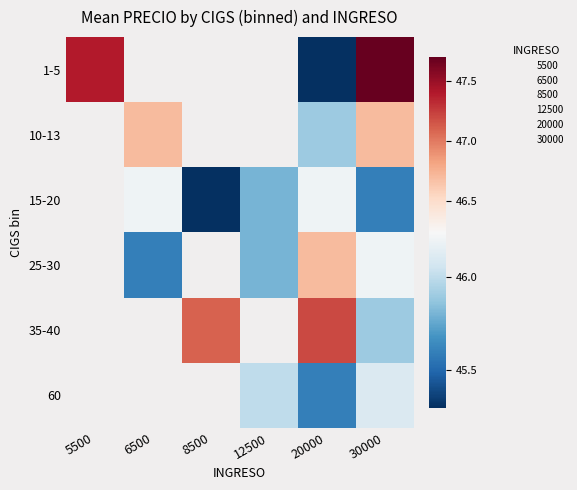

Which label corresponds to the smallest value in the chart?

20000